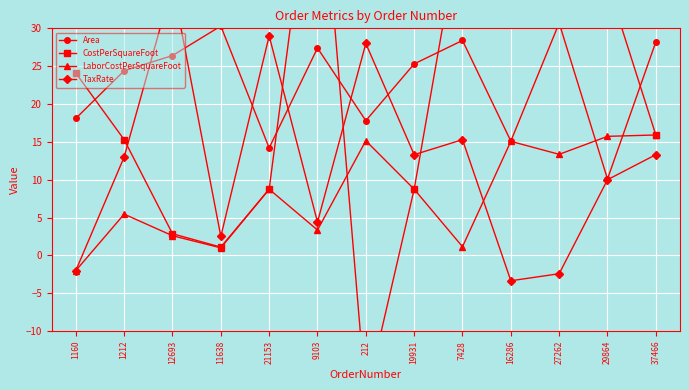

The value of CostPerSquareFoot at 19931 is 12.6. True or false?

False